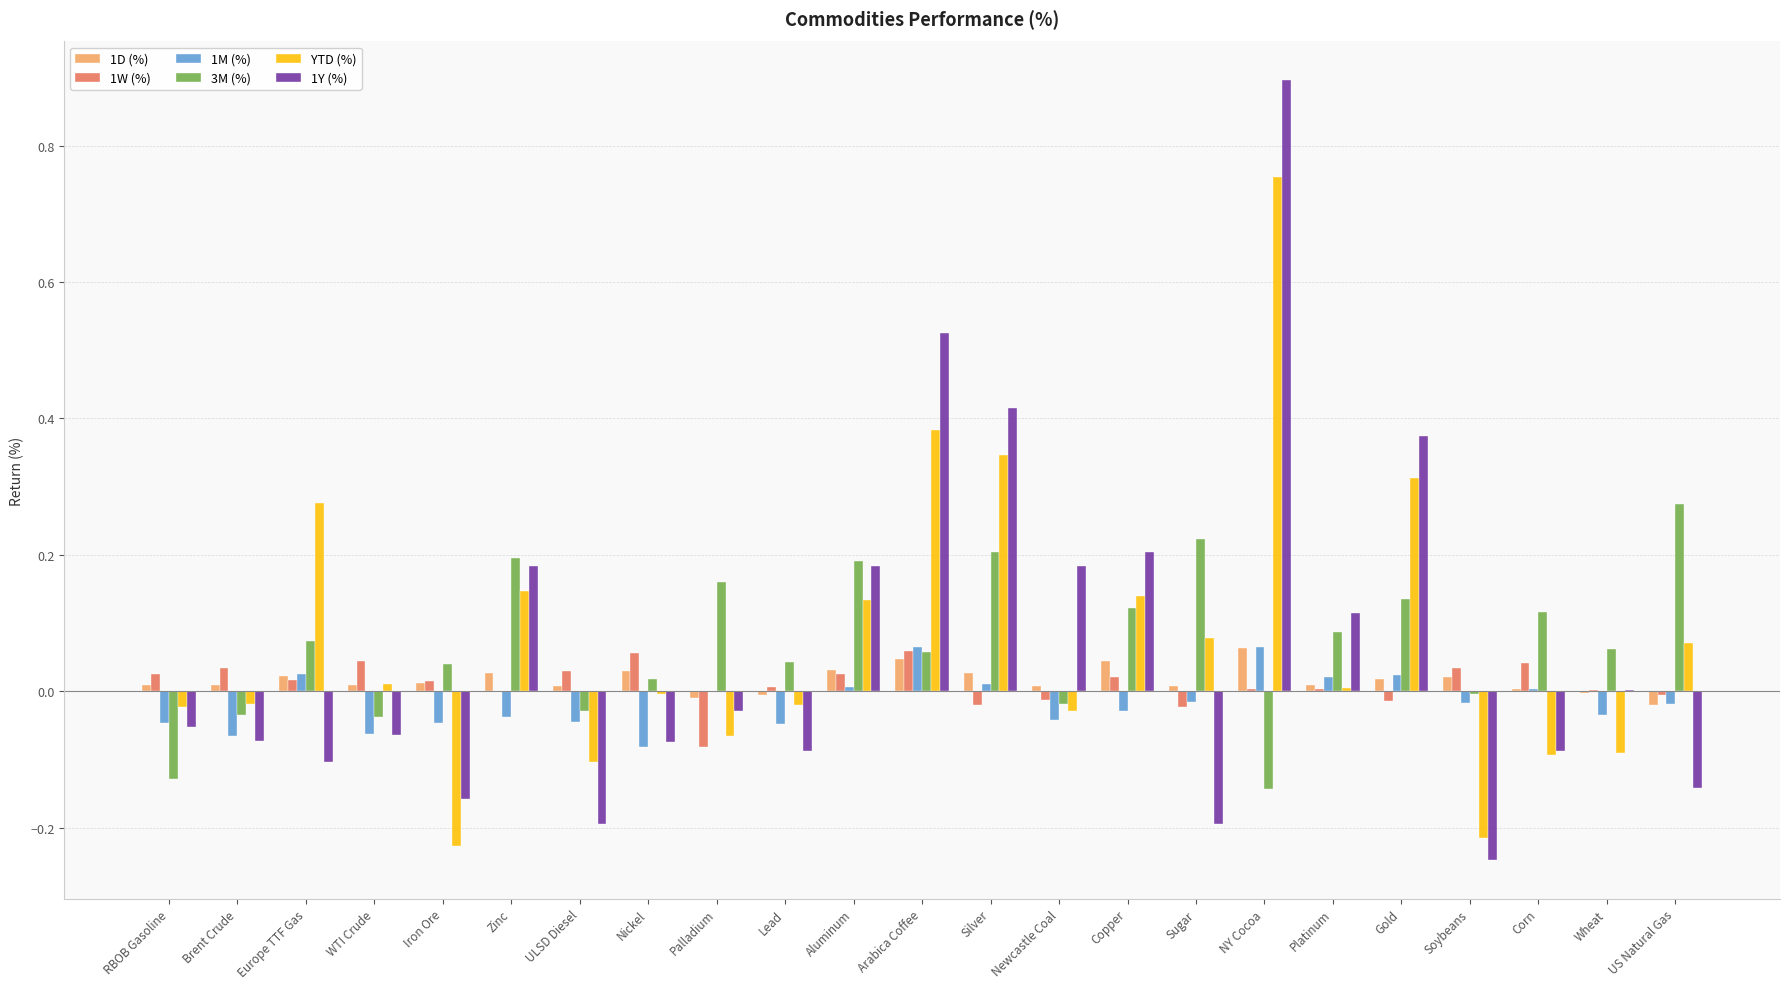

The YTD (%) series shows -0.0 at RBOB Gasoline. True or false?

True